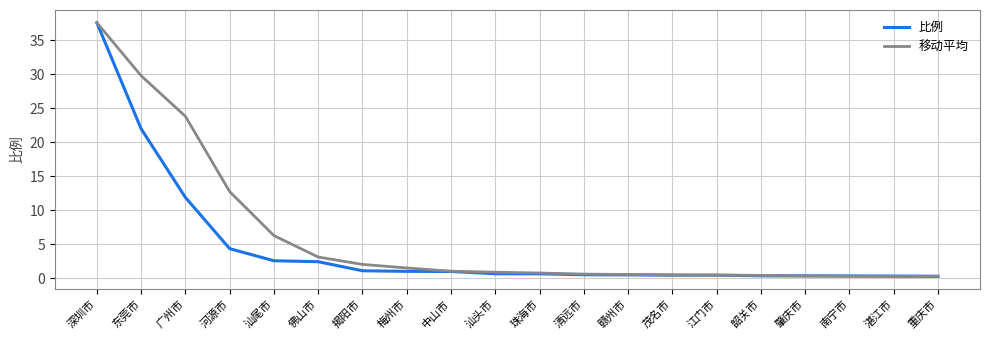

Which series has the largest range (max minus min)?

比例